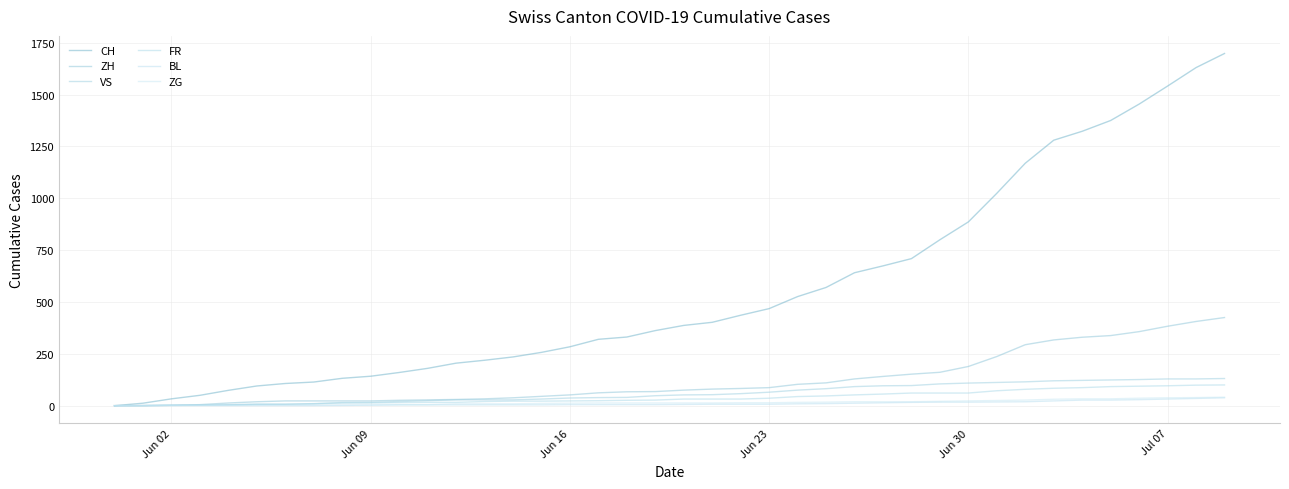

How many lines are shown in the chart?

6